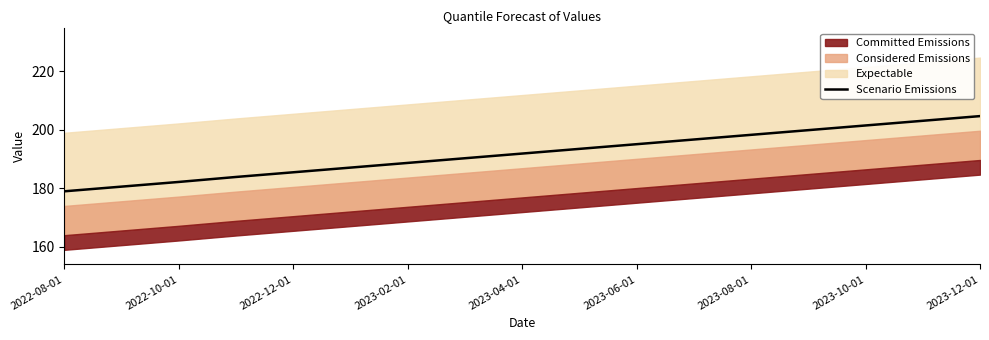

What is the maximum value shown in the chart?

204.6